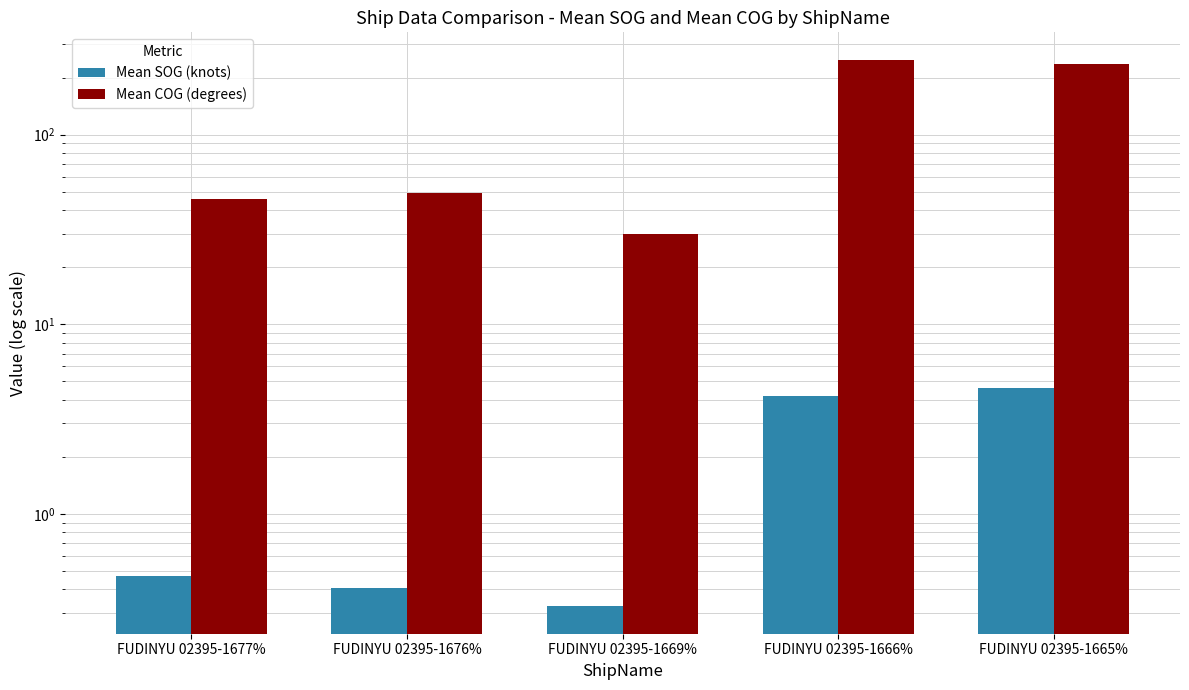

Is it true that Mean SOG (knots) equals 0.4 at FUDINYU 02395-1676%?

True